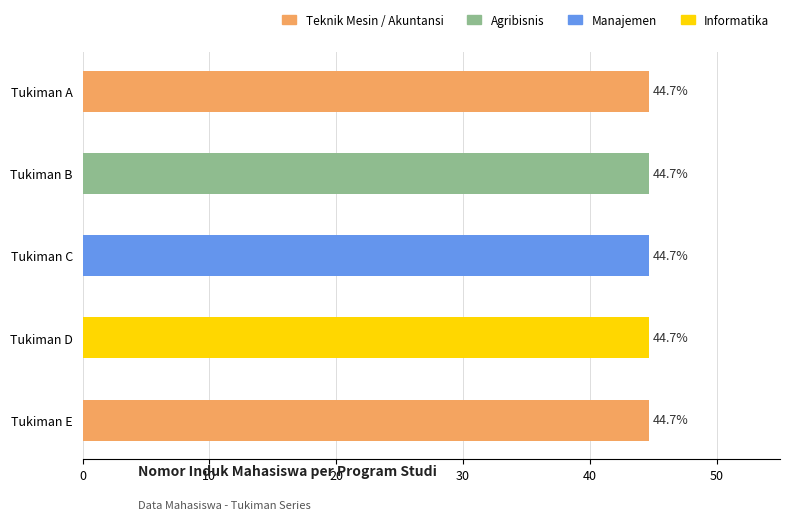

Count the values in the range 44 to 45.

5